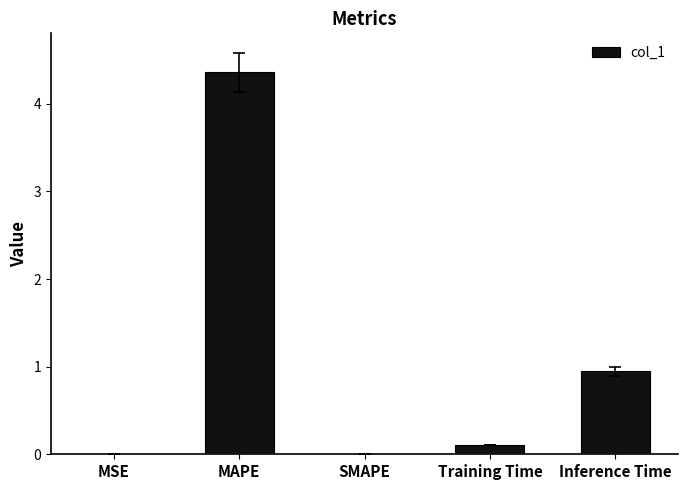

Read the value at MAPE.

4.4